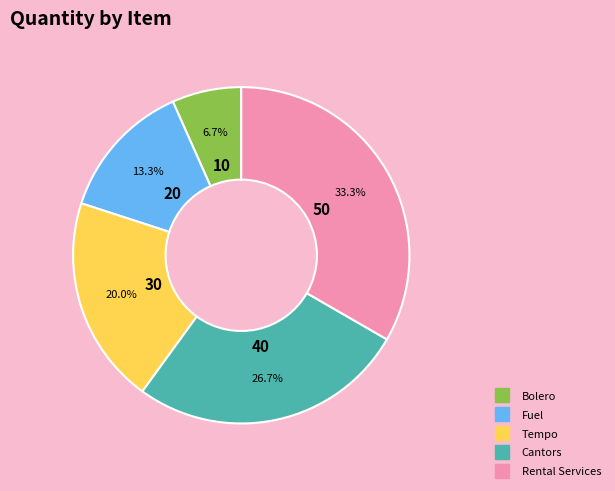

Is it true that Rental Services is 40% of the pie?

False